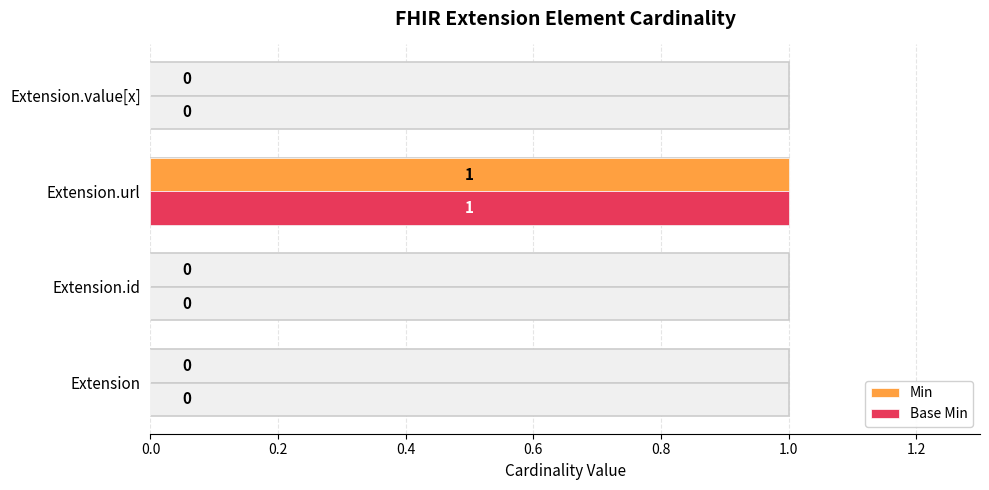

What is the difference between the maximum and minimum values in the Base Min series?

1